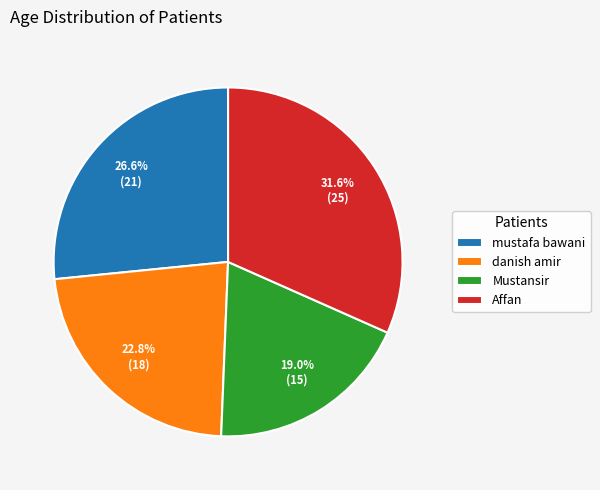

Which slice is the largest?

Affan